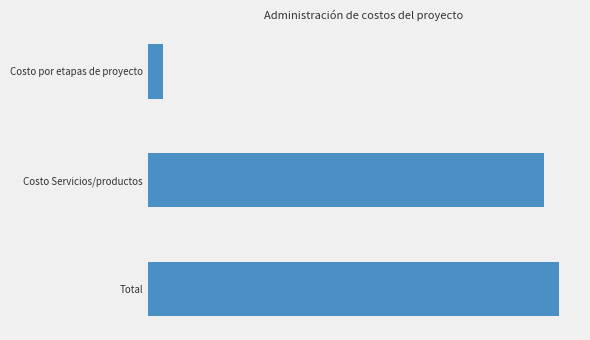

Are the bars grouped side by side (vs. stacked)?

No